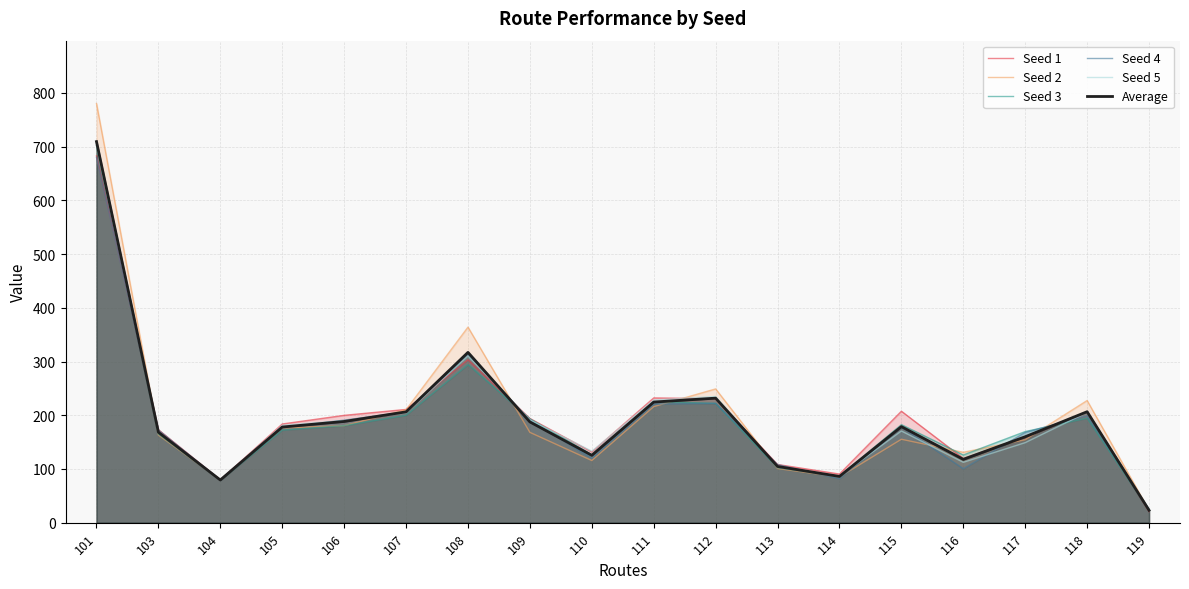

Where is Seed 3 nearest to the value 362?

108